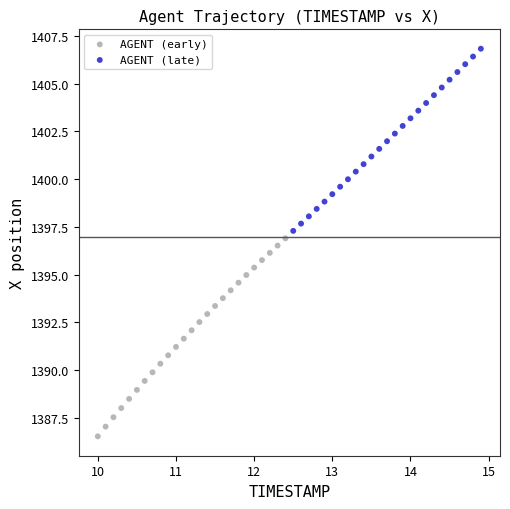

Which series has the largest Y range (max minus min)?

AGENT (early)